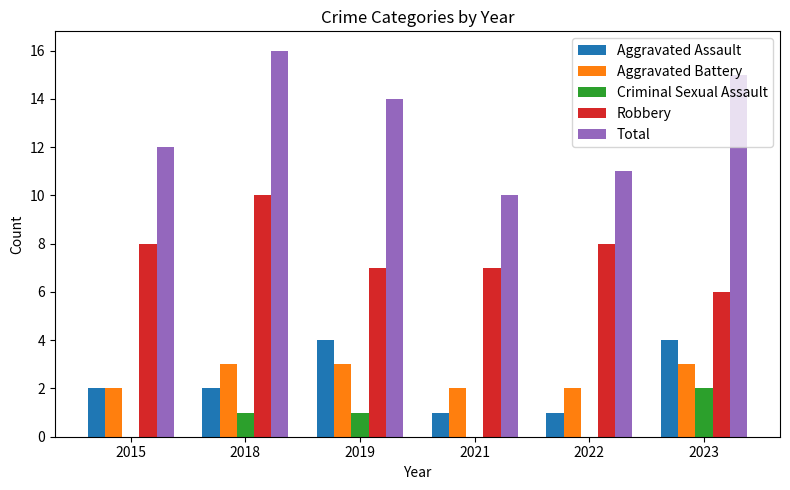

Reading left to right, transcribe all the data shown in this chart.

Aggravated Assault: 2	2	4	1	1	4
Aggravated Battery: 2	3	3	2	2	3
Criminal Sexual Assault: 0	1	1	0	0	2
Robbery: 8	10	7	7	8	6
Total: 12	16	14	10	11	15